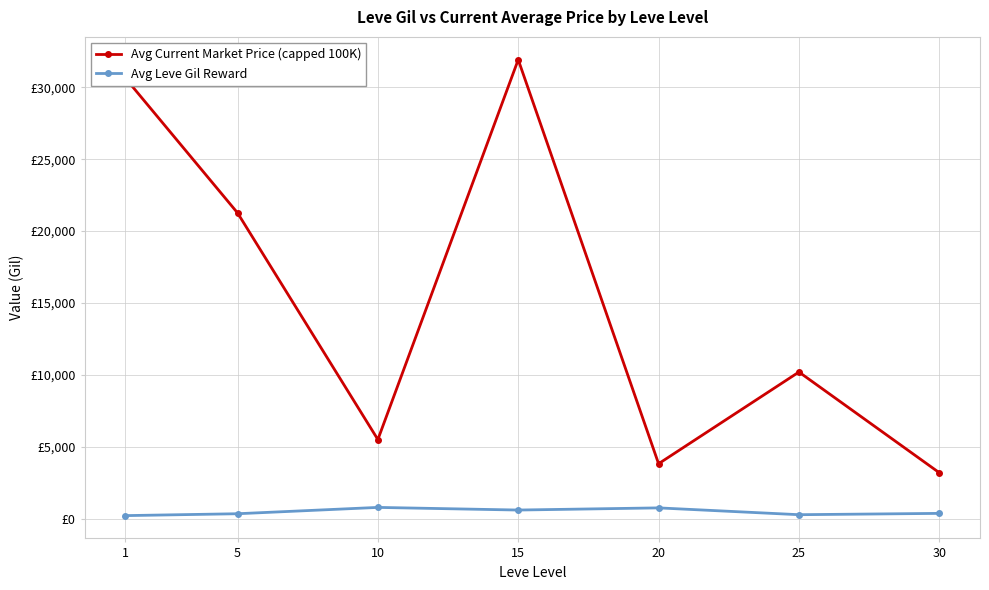

Does the chart have visible grid lines?

Yes